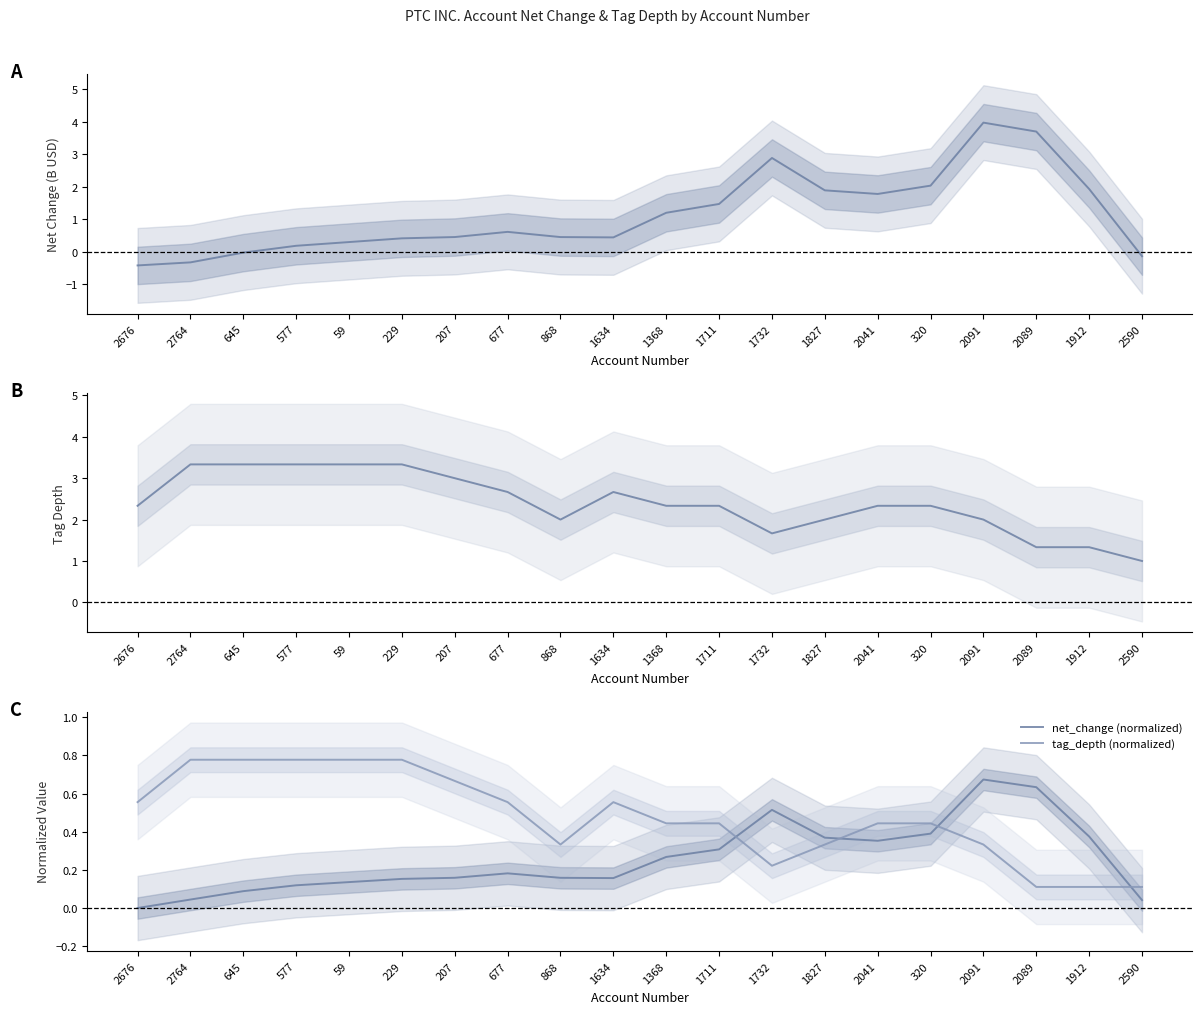

Between 577 and 59, which series saw the biggest shift?

net_change (billions)